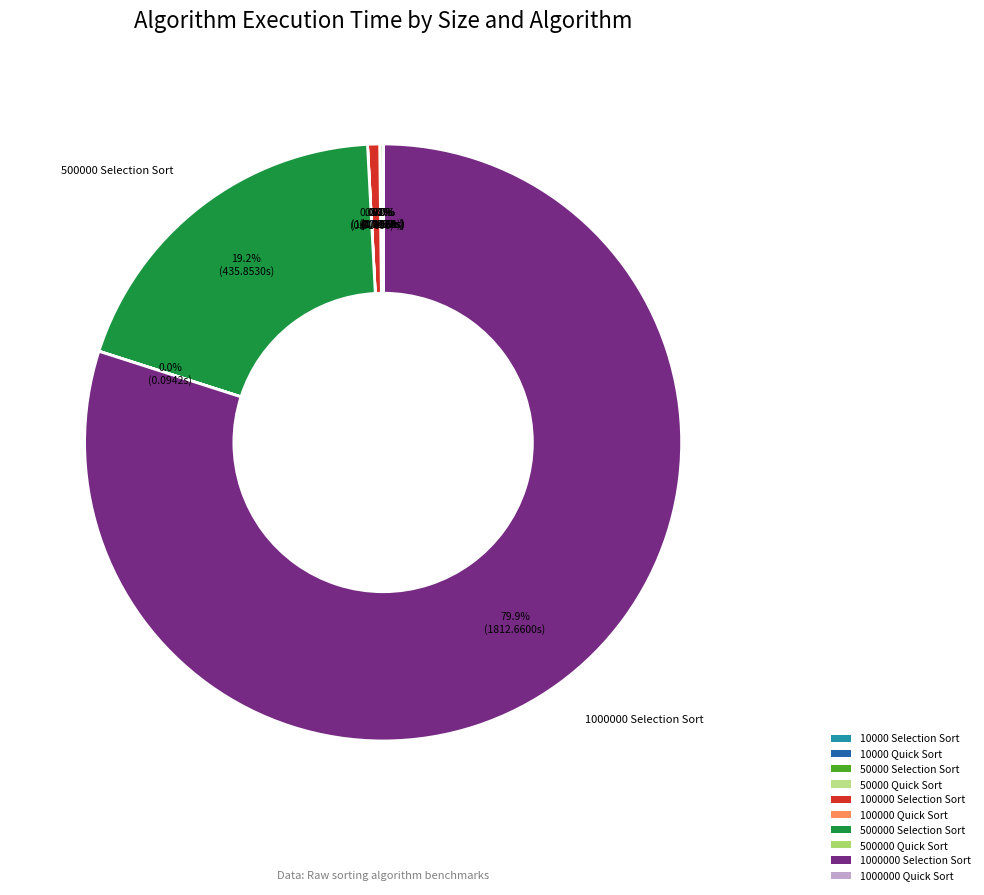

What is the smallest slice in the pie chart?

10000 Quick Sort